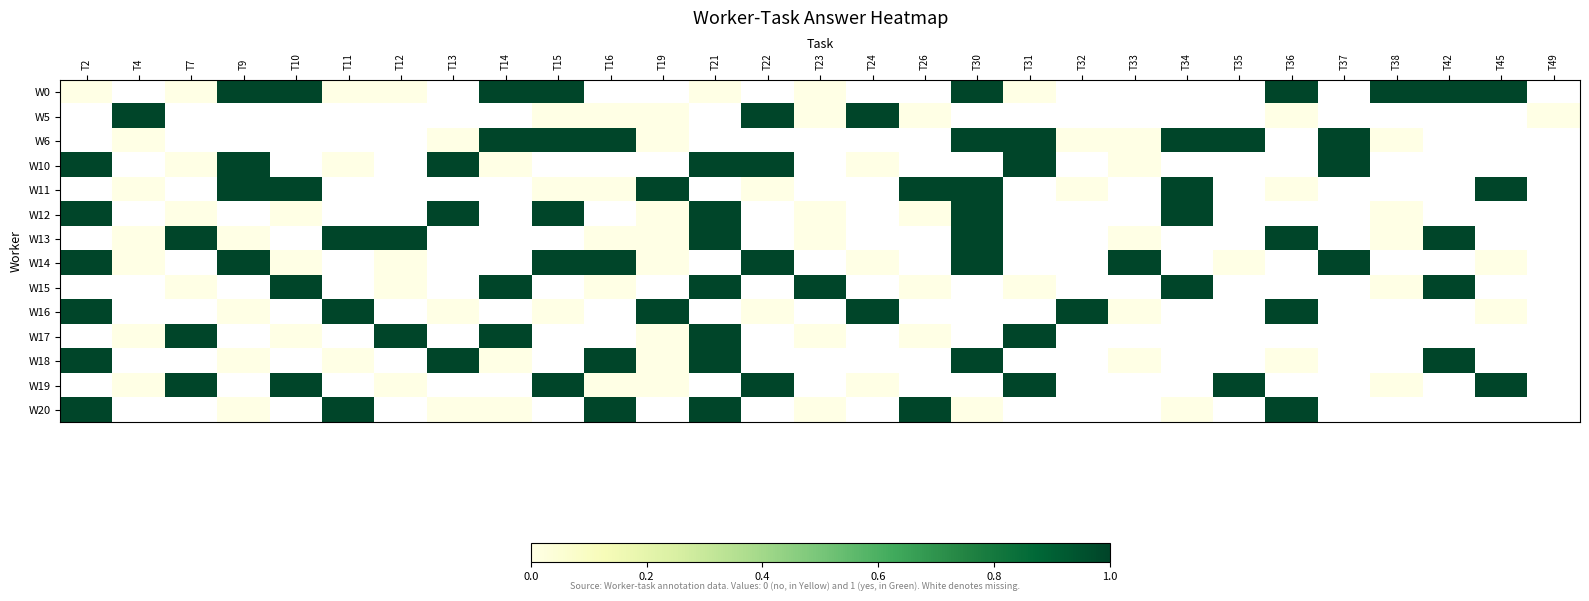

At how many categories does at least one series exceed 0?

28